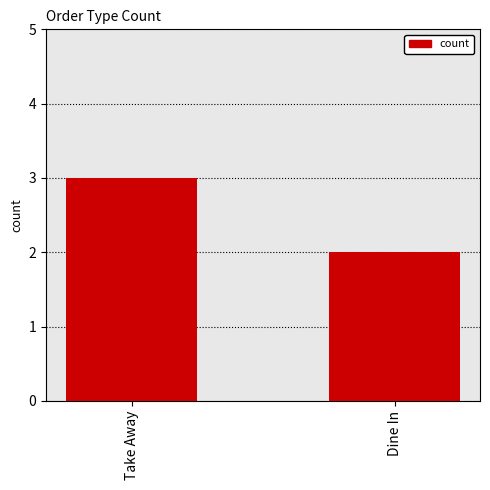

How many series are shown in this chart?

1